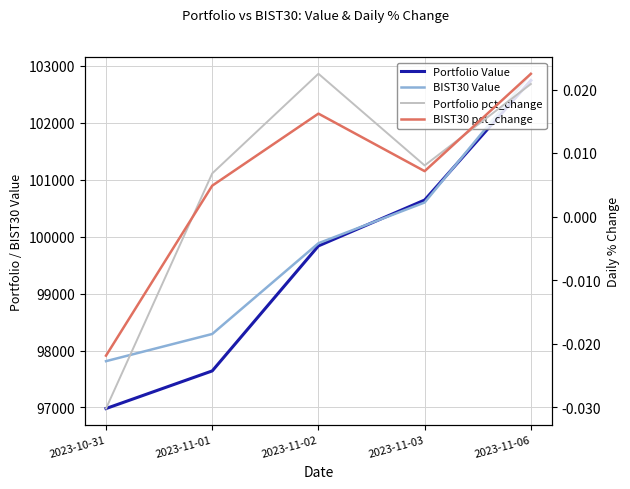

True or false: Portfolio Value and Portfolio pct_change cross at least once.

False